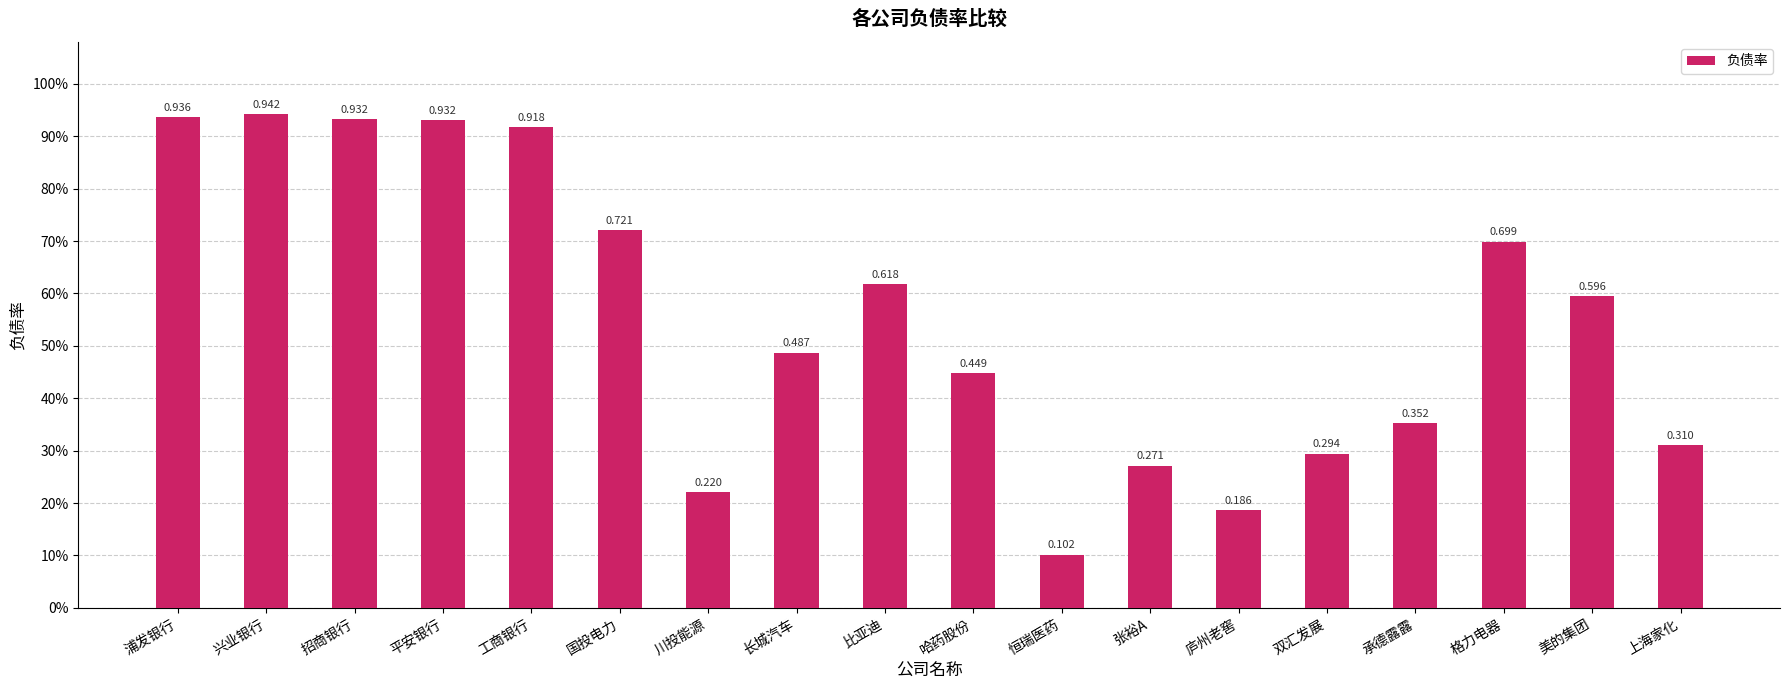

Does the chart contain any negative values?

No